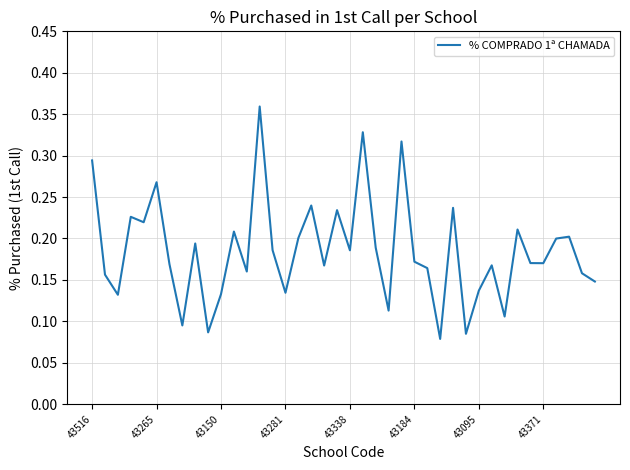

What is the value of the 17th point from the left?

0.2